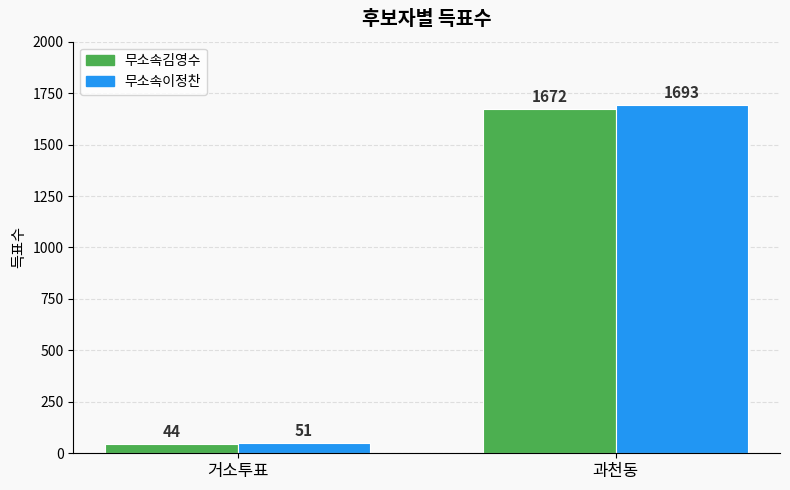

At which label does 무소속김영수 reach its peak?

과천동